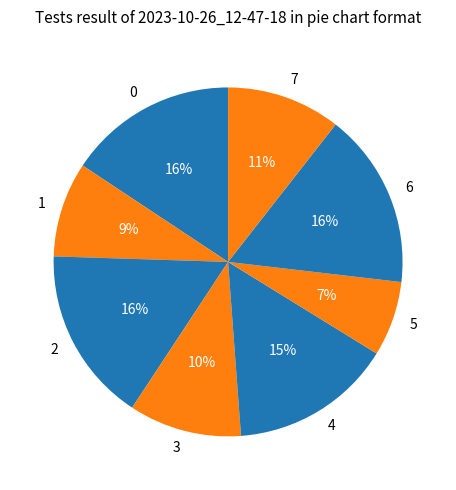

To the nearest percent, what portion does 4 represent?

15%